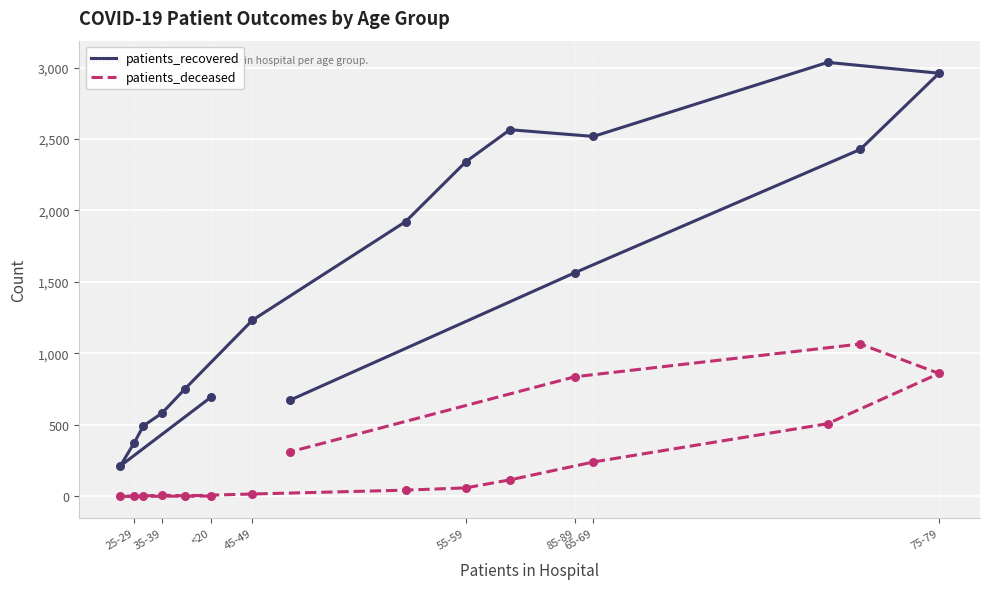

Which series contains the highest Y value?

patients_recovered